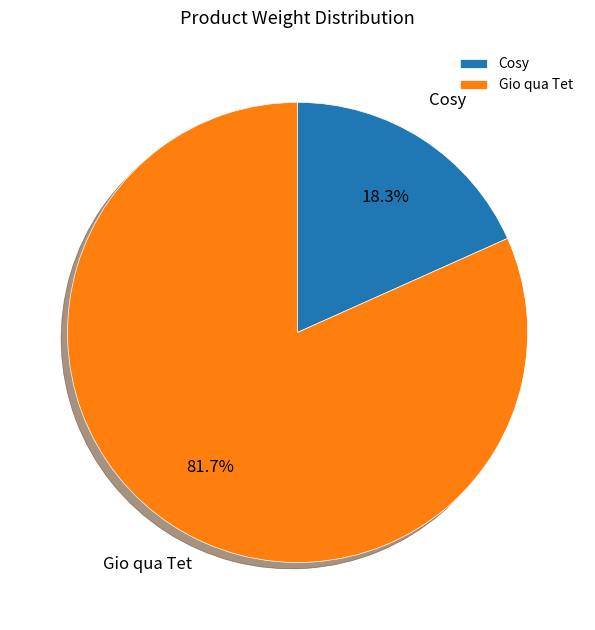

What is the majority slice?

Gio qua Tet